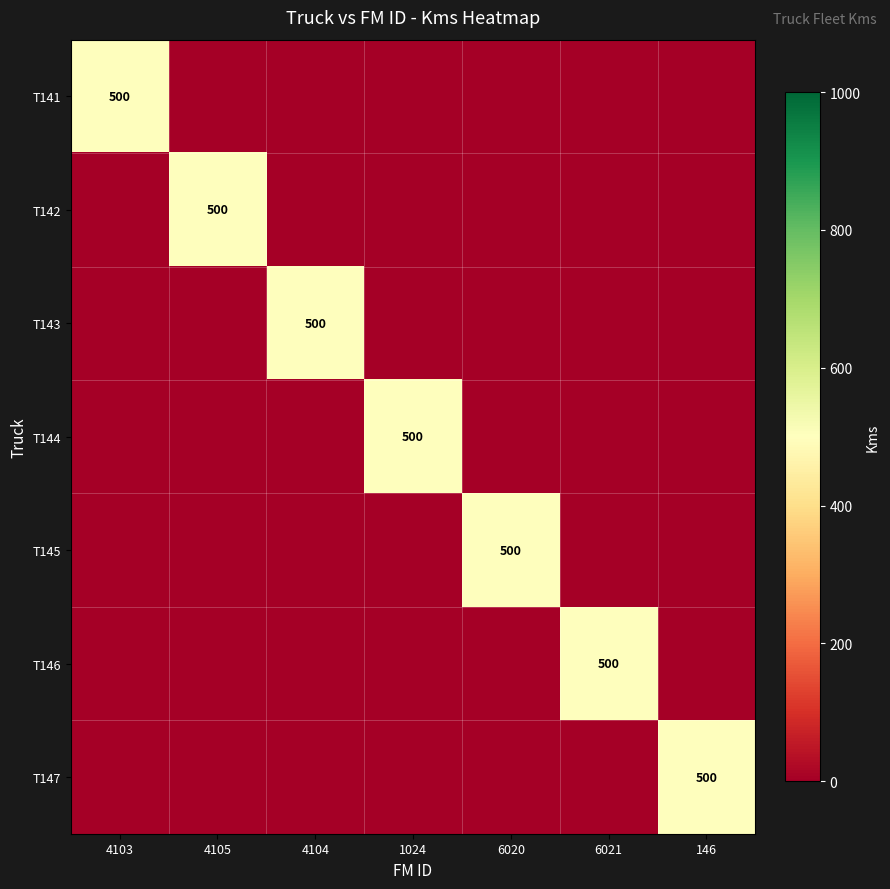

Is it true that T146 equals 729 at 6021?

False